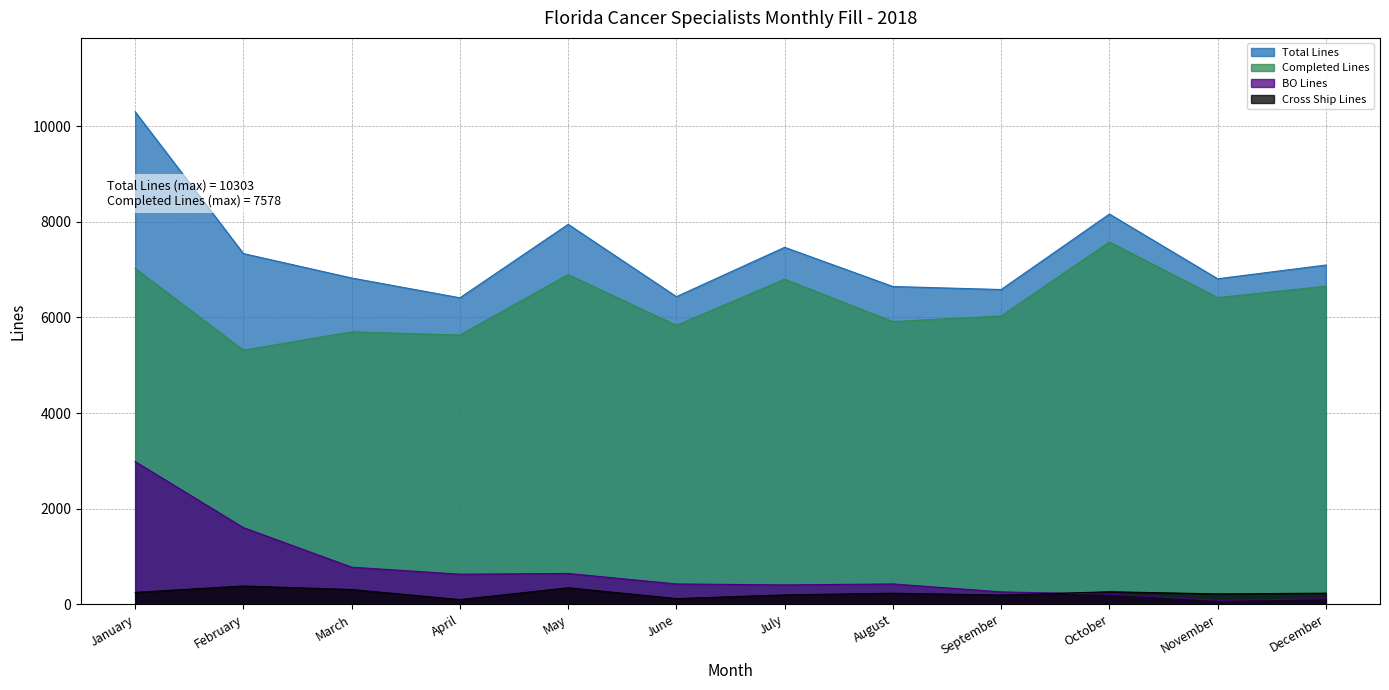

The value of Total Lines at January is 5966. True or false?

False